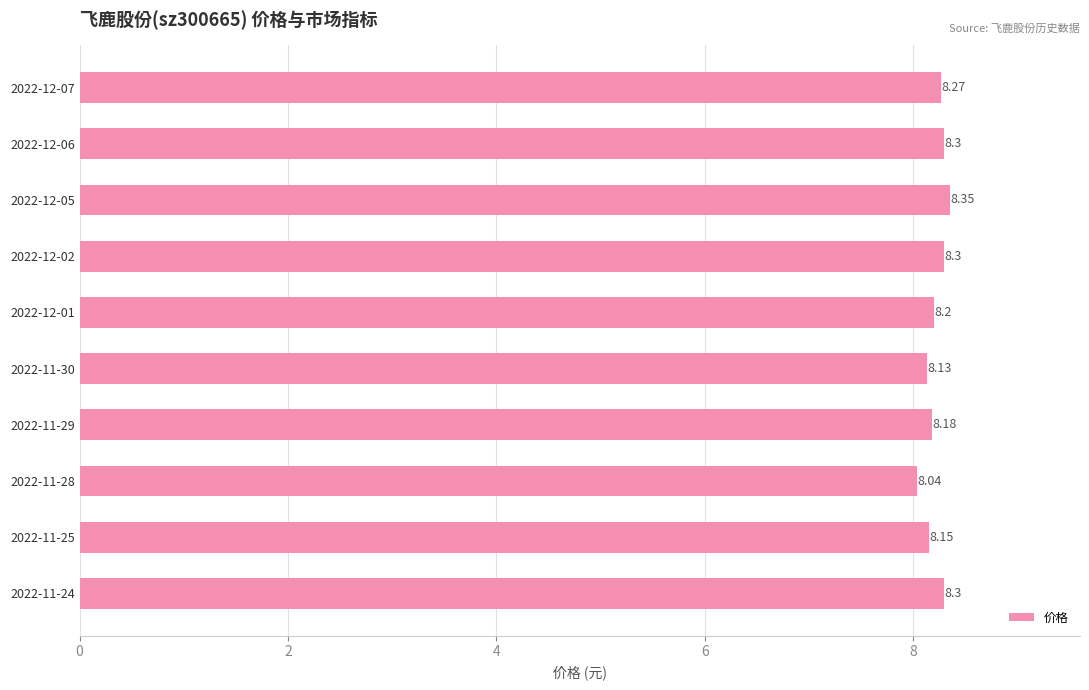

At which category does the chart reach its peak across all series?

2022-12-05